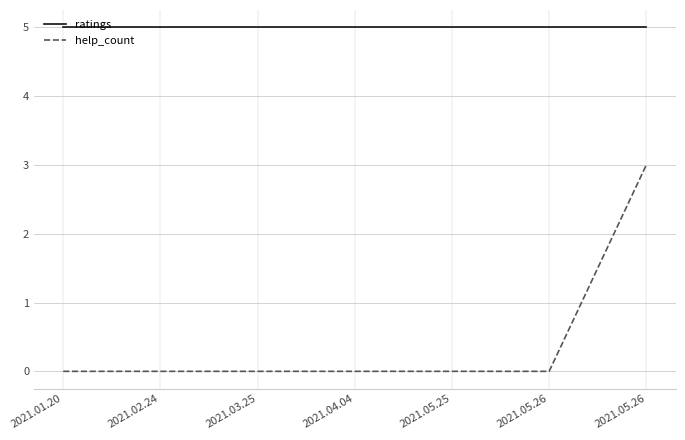

Rank the series at 2021.02.24 from highest to lowest value.

ratings, help_count